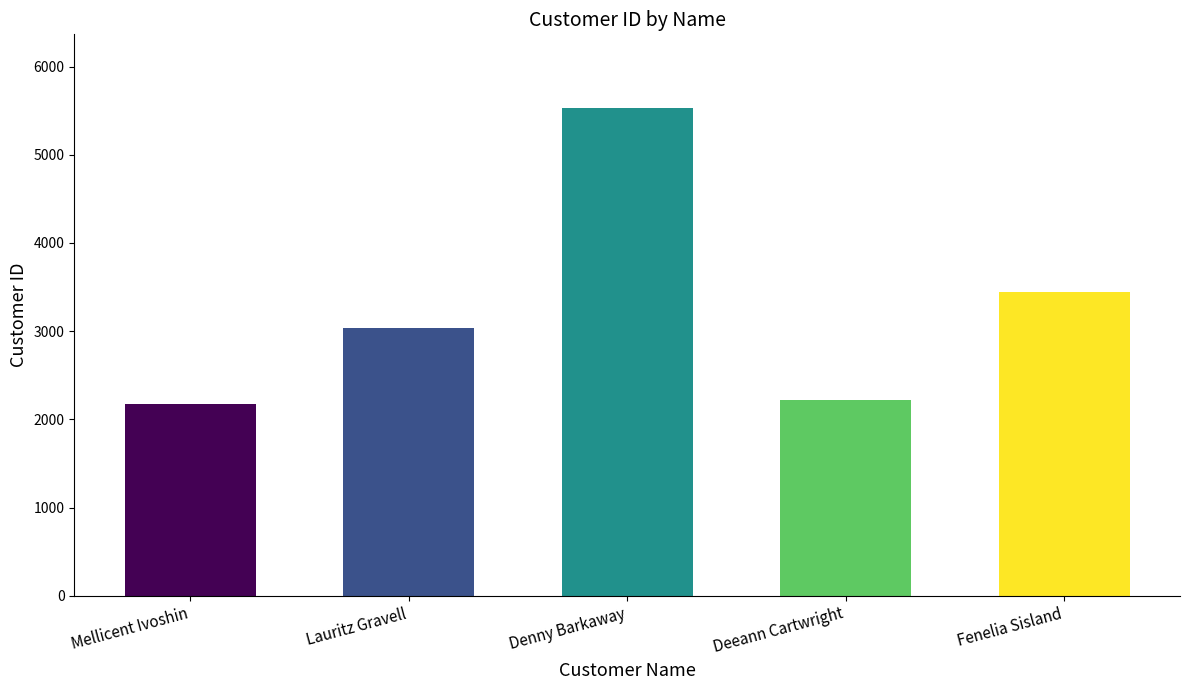

The chart shows a value of 4567 at Fenelia Sisland. True or false?

False